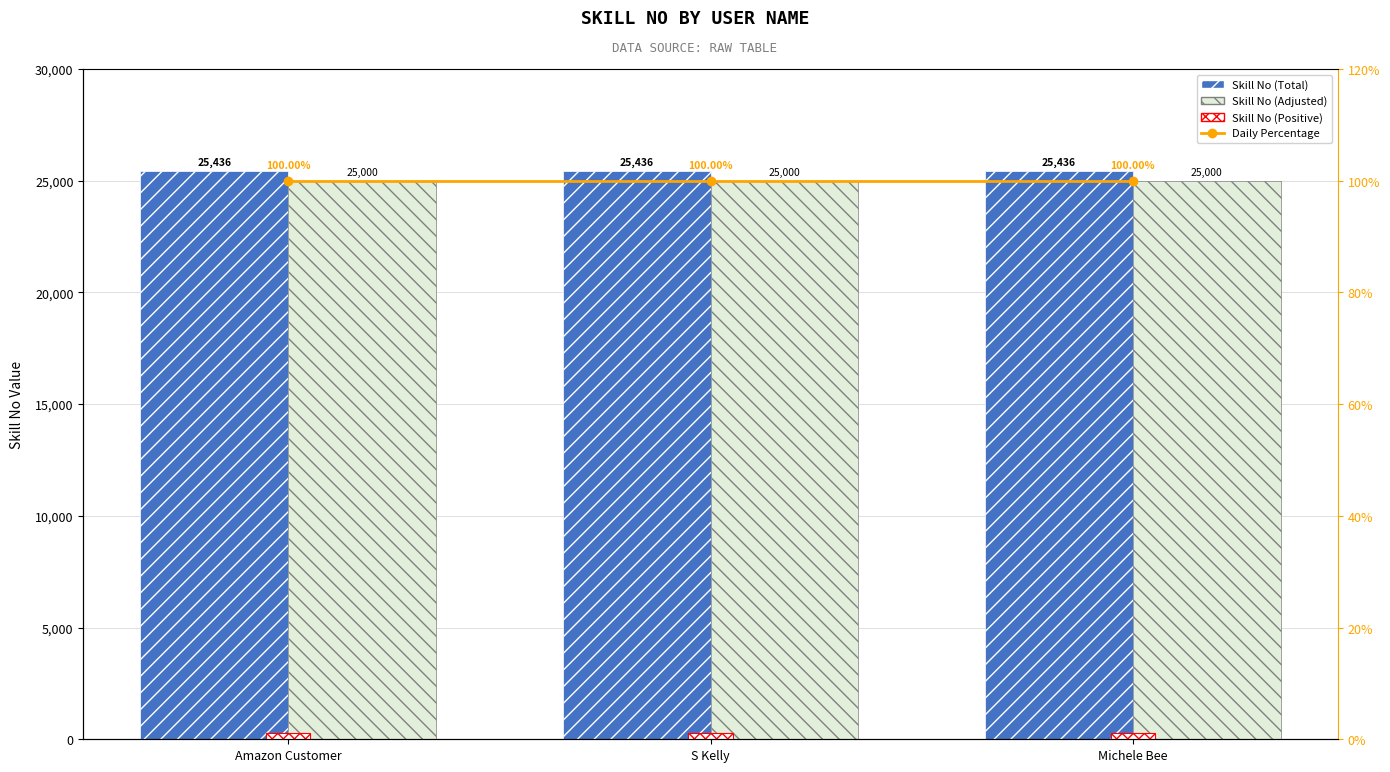

Rank the series by their maximum value, from lowest to highest.

Daily Percentage, Skill No (Positive), Skill No (Adjusted), Skill No (Total)